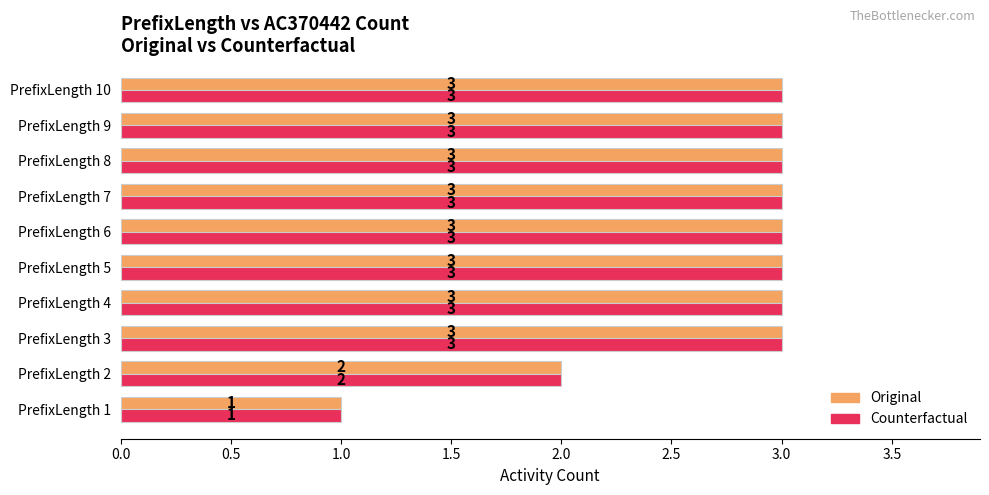

Count the Counterfactual values in the range 3 to 4.

8